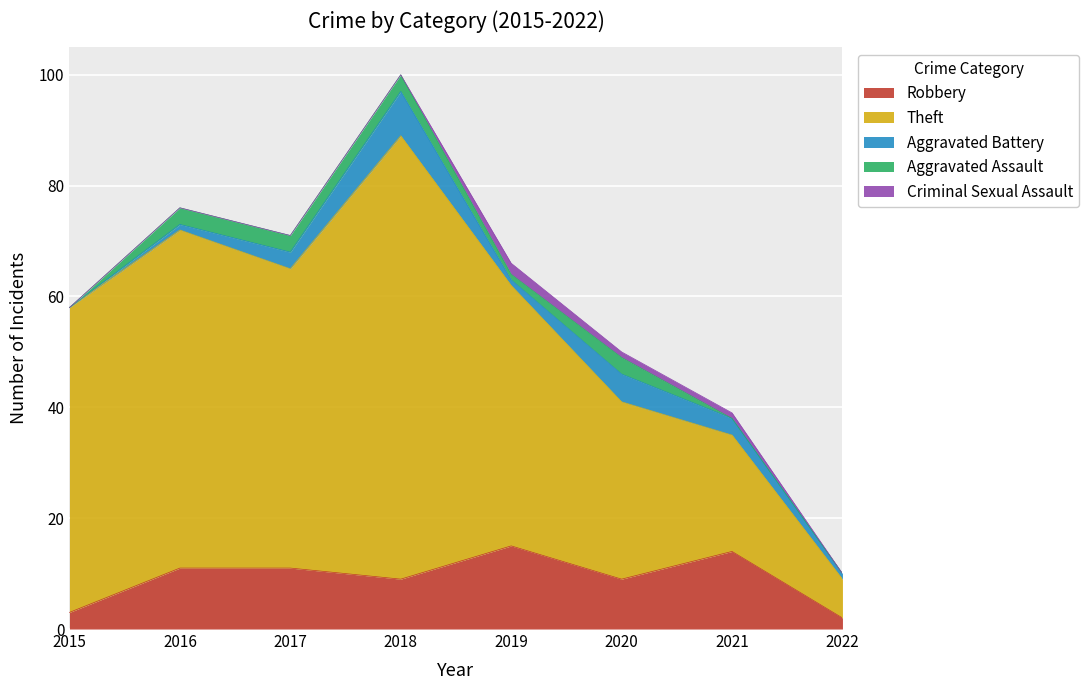

Reading right to left, extract all data points from this chart.

Robbery: 2	14	9	15	9	11	11	3
Theft: 7	21	32	47	80	54	61	55
Aggravated Battery: 1	3	5	1	8	3	1	0
Aggravated Assault: 0	0	3	1	3	3	3	0
Criminal Sexual Assault: 0	1	1	2	0	0	0	0